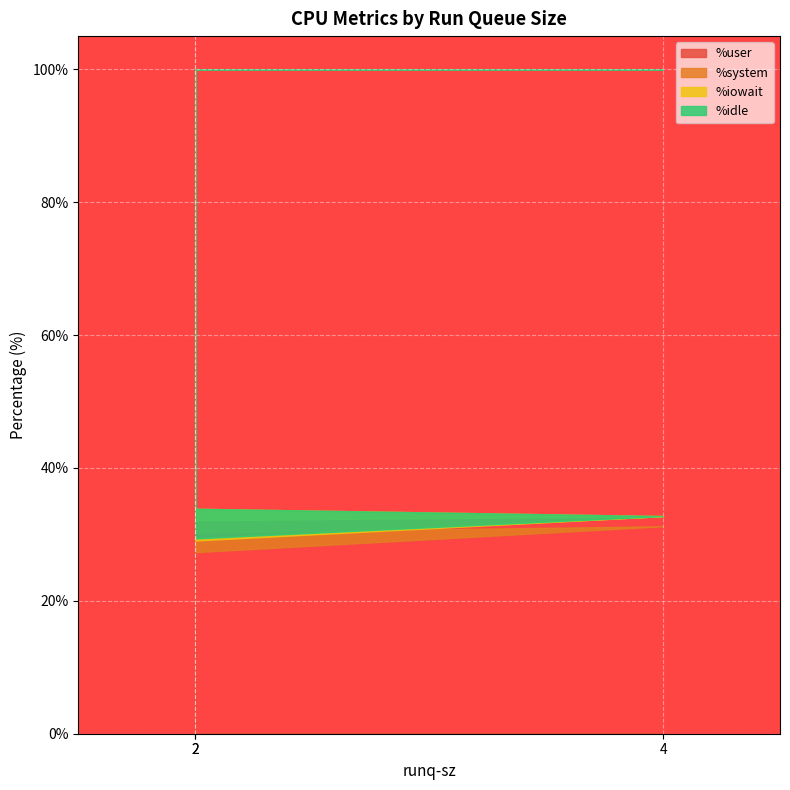

Reading left to right, transcribe all the data shown in this chart.

%user: 2=30.3	4=31.2	2=27.3
%system: 2=1.9	4=1.5	2=1.8
%iowait: 2=1.7	4=0.0	2=0.3
%idle: 2=66.1	4=67.2	2=70.6